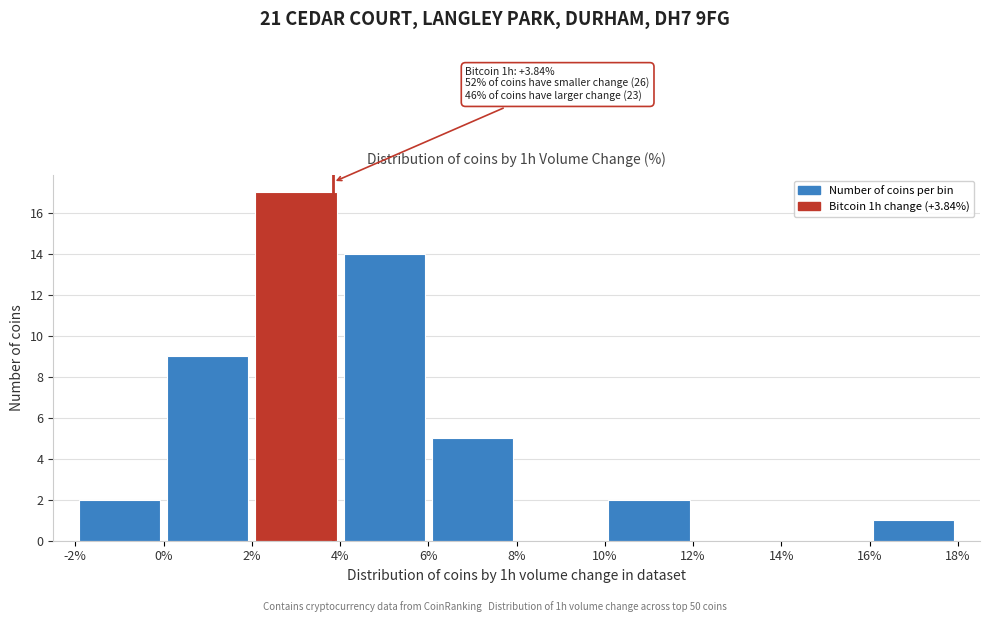

Over which range of the x-axis is the bar tallest?

2% to 4%